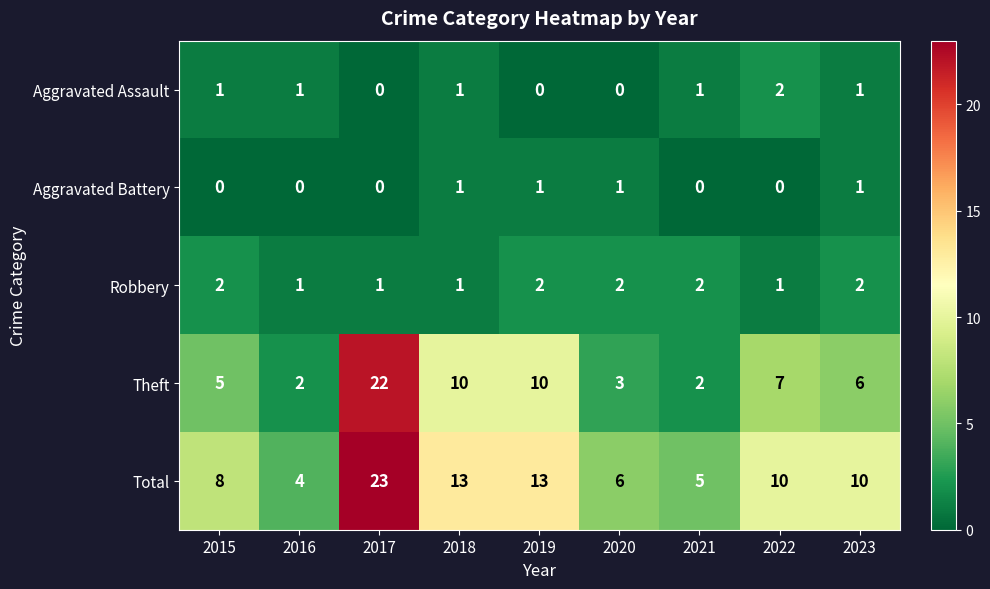

True or false: Theft has a value of 1 at 2021.

False